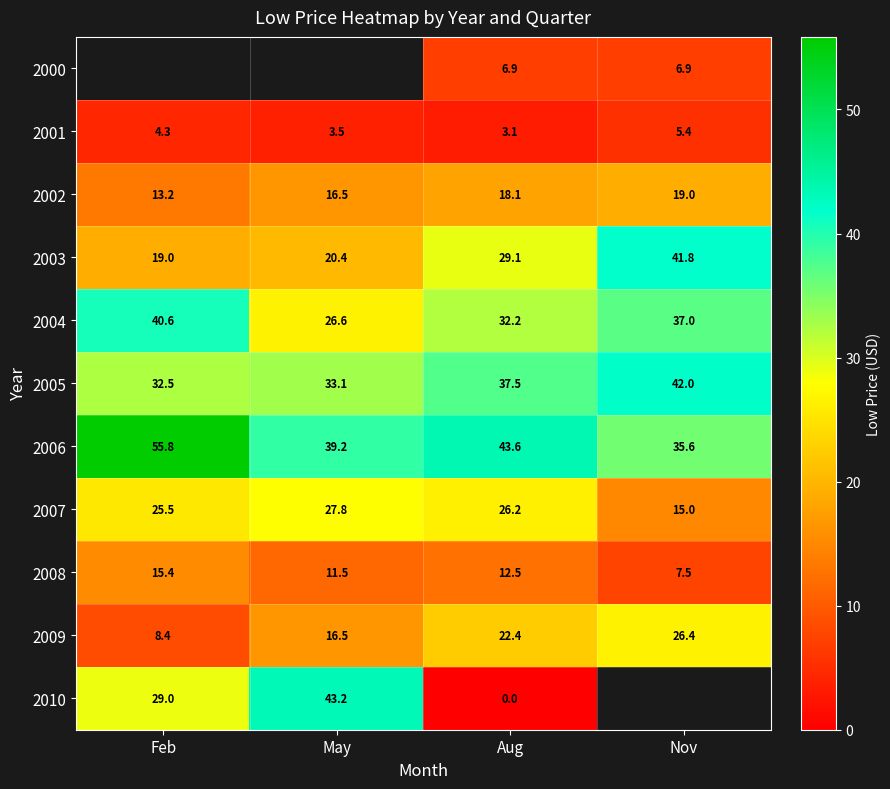

How many values in the 2003 series are below 29?

2